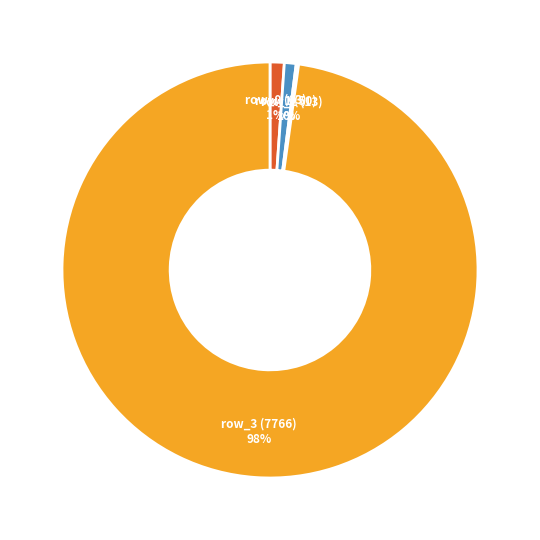

Is it true that row_1 (50) is 8% of the pie?

False